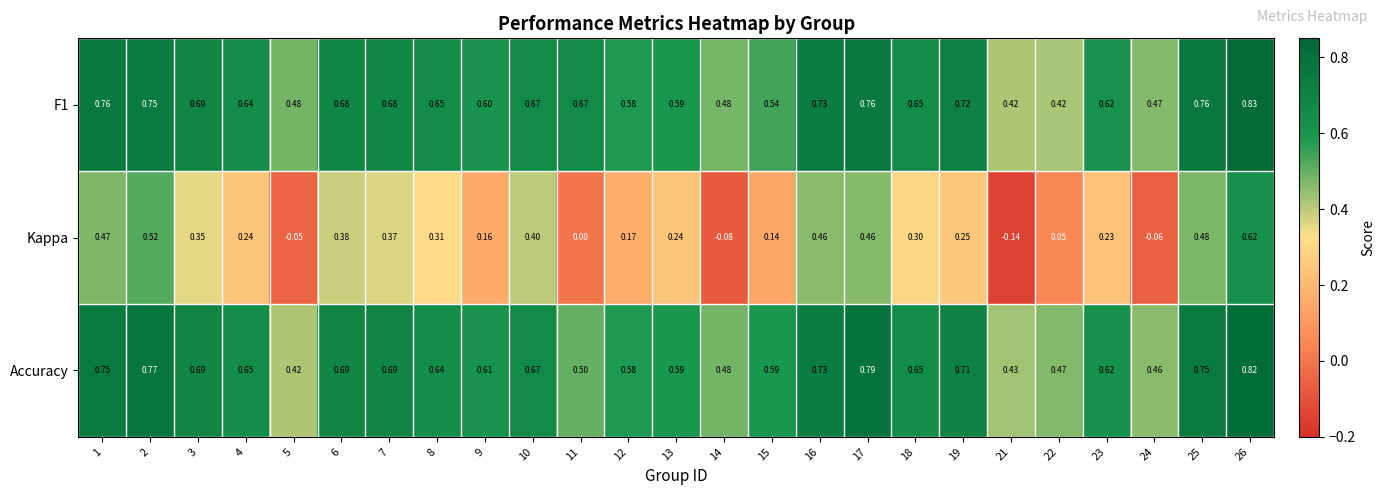

Is the value of F1 at 19 greater than the value of Kappa at 25?

Yes